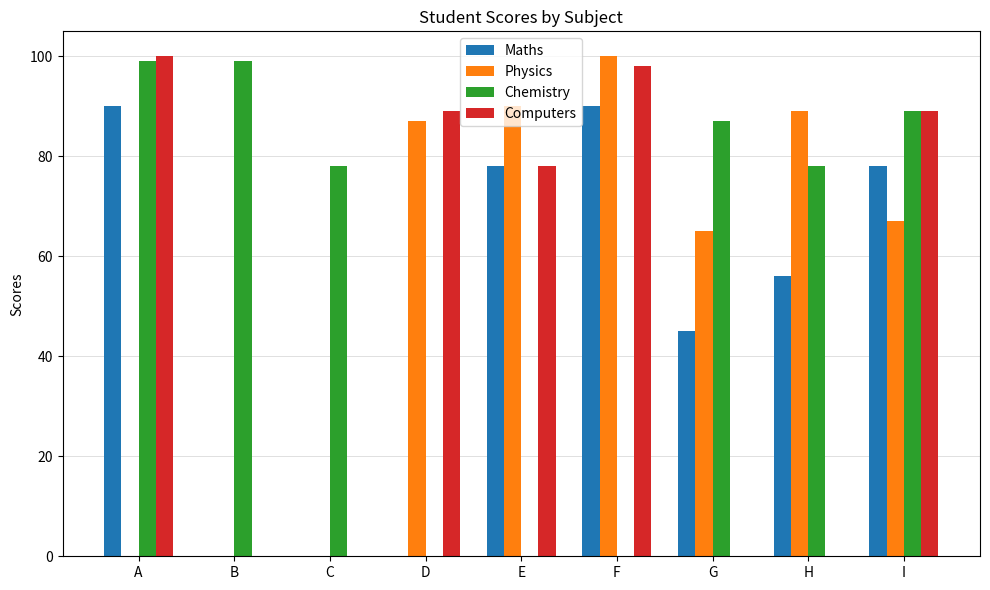

Which series changed the most between G and I?

Computers